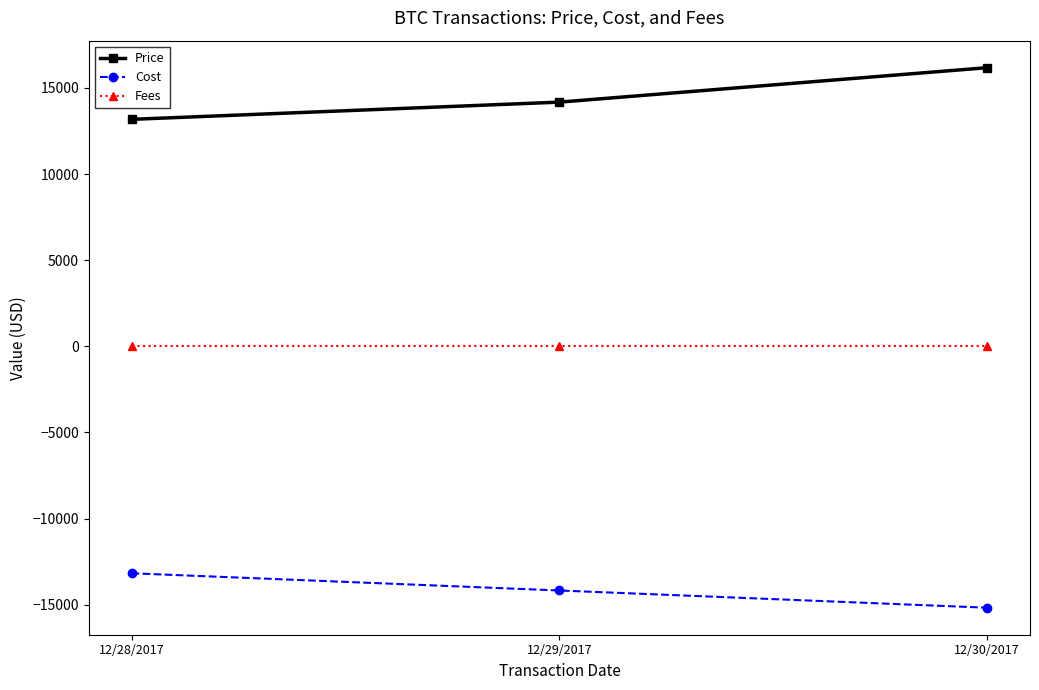

Which series changed the most between 12/29/2017 and 12/30/2017?

Price